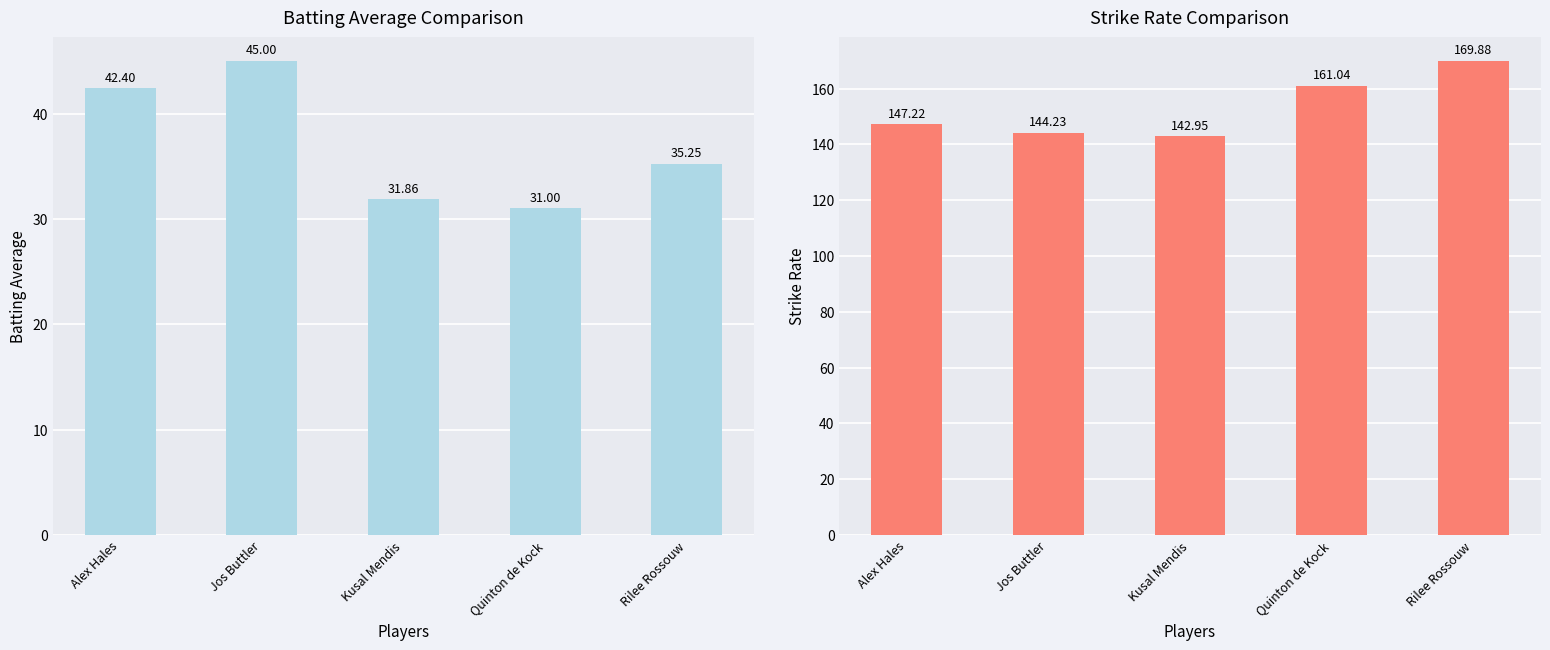

What is the minimum value shown in the chart?

31.0